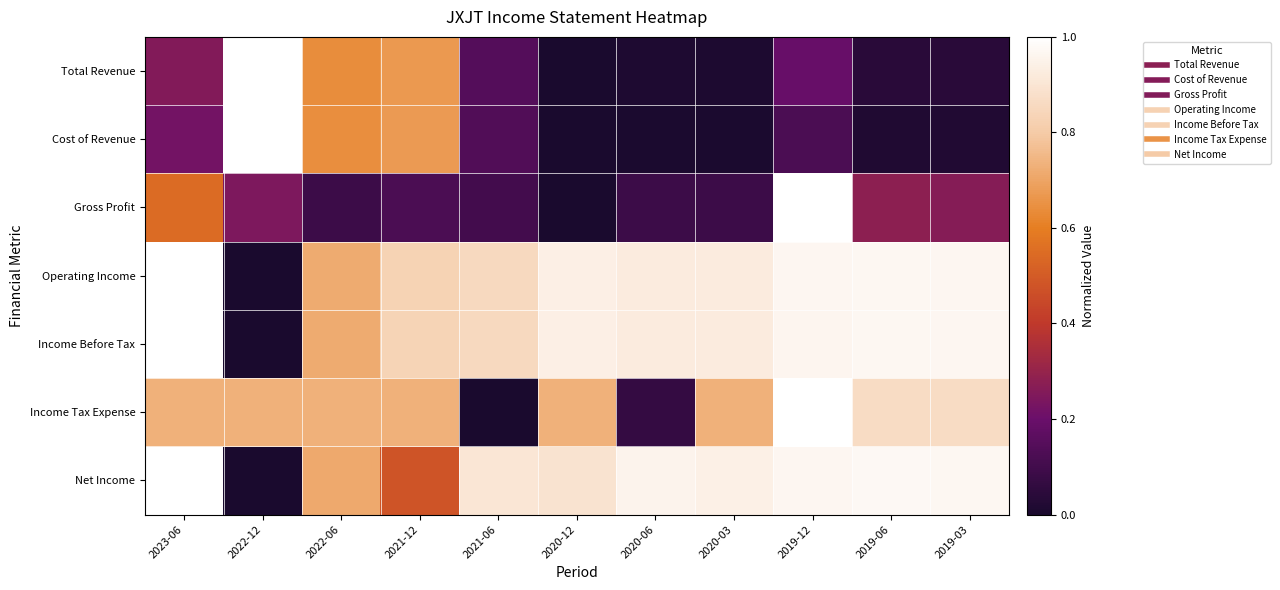

Reading right to left, list all the values displayed in this chart.

Total Revenue: 2019-03=0.0	2019-06=0.0	2019-12=0.2	2020-03=0.0	2020-06=0.0	2020-12=0.0	2021-06=0.1	2021-12=0.7	2022-06=0.6	2022-12=1.0	2023-06=0.3
Cost of Revenue: 2019-03=0.0	2019-06=0.0	2019-12=0.1	2020-03=0.0	2020-06=0.0	2020-12=0.0	2021-06=0.1	2021-12=0.7	2022-06=0.6	2022-12=1.0	2023-06=0.2
Gross Profit: 2019-03=0.3	2019-06=0.3	2019-12=1.0	2020-03=0.1	2020-06=0.1	2020-12=0.0	2021-06=0.1	2021-12=0.1	2022-06=0.1	2022-12=0.2	2023-06=0.5
Operating Income: 2019-03=1.0	2019-06=1.0	2019-12=1.0	2020-03=0.9	2020-06=0.9	2020-12=0.9	2021-06=0.9	2021-12=0.8	2022-06=0.7	2022-12=0.0	2023-06=1.0
Income Before Tax: 2019-03=1.0	2019-06=1.0	2019-12=1.0	2020-03=0.9	2020-06=0.9	2020-12=0.9	2021-06=0.9	2021-12=0.8	2022-06=0.7	2022-12=0.0	2023-06=1.0
Income Tax Expense: 2019-03=0.9	2019-06=0.9	2019-12=1.0	2020-03=0.7	2020-06=0.1	2020-12=0.7	2021-06=0.0	2021-12=0.7	2022-06=0.7	2022-12=0.7	2023-06=0.7
Net Income: 2019-03=1.0	2019-06=1.0	2019-12=1.0	2020-03=0.9	2020-06=1.0	2020-12=0.9	2021-06=0.9	2021-12=0.5	2022-06=0.7	2022-12=0.0	2023-06=1.0